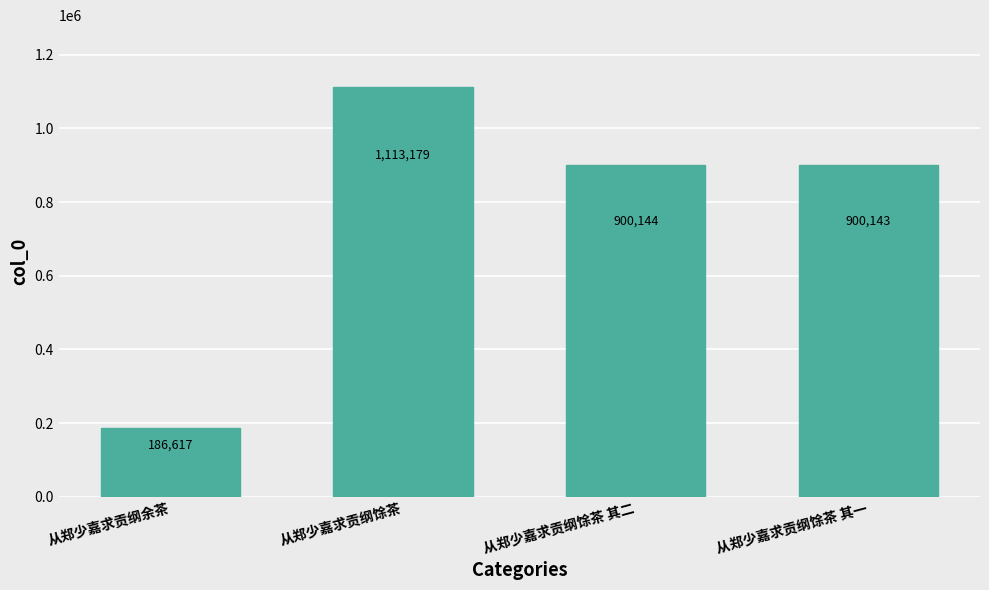

What is the sum of the values at 从郑少嘉求贡纲馀茶 and 从郑少嘉求贡纲馀茶 其一?

2013322